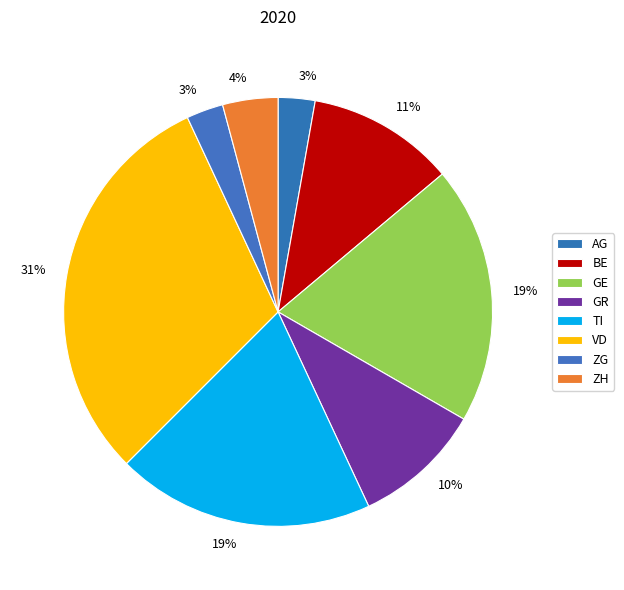

Count the number of slices in the pie.

8